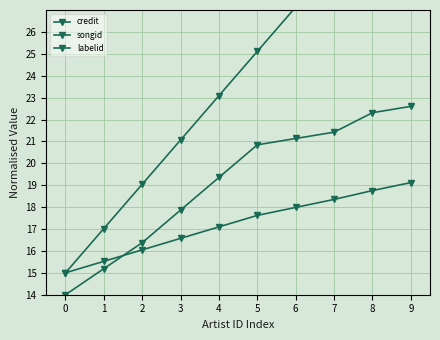

The value of credit at 3 is 9.0. True or false?

False